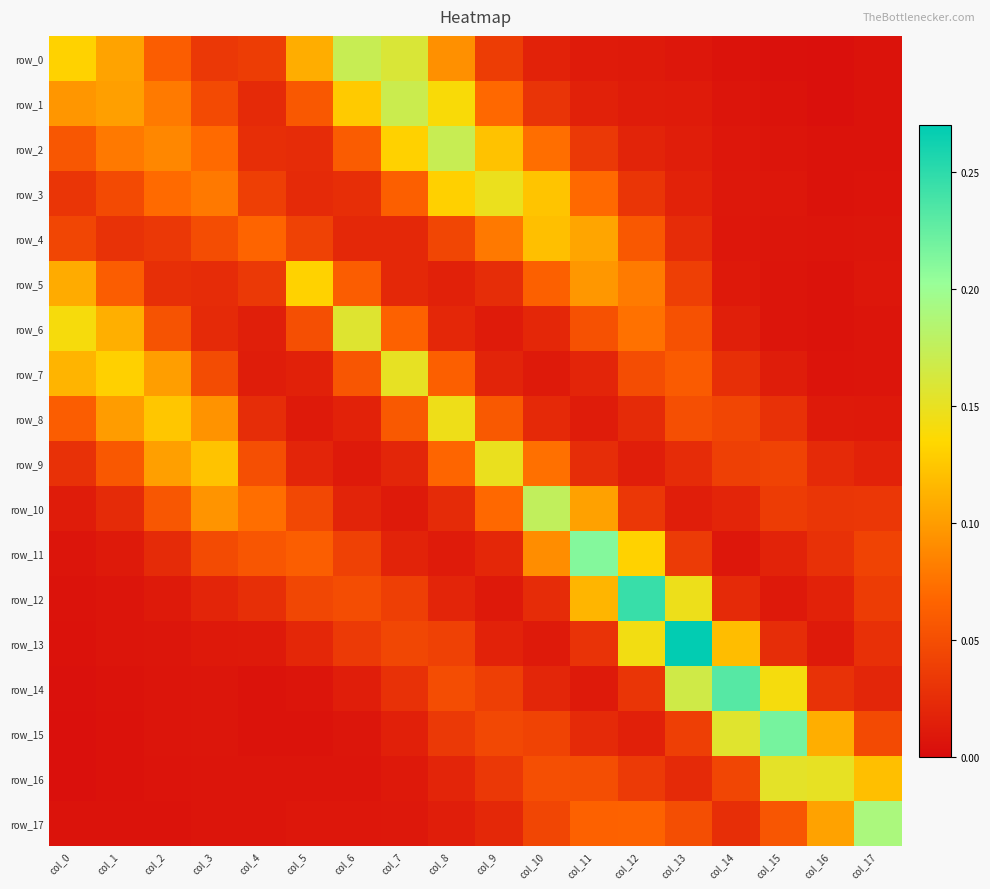

Which series has the largest total across all categories?

row_0